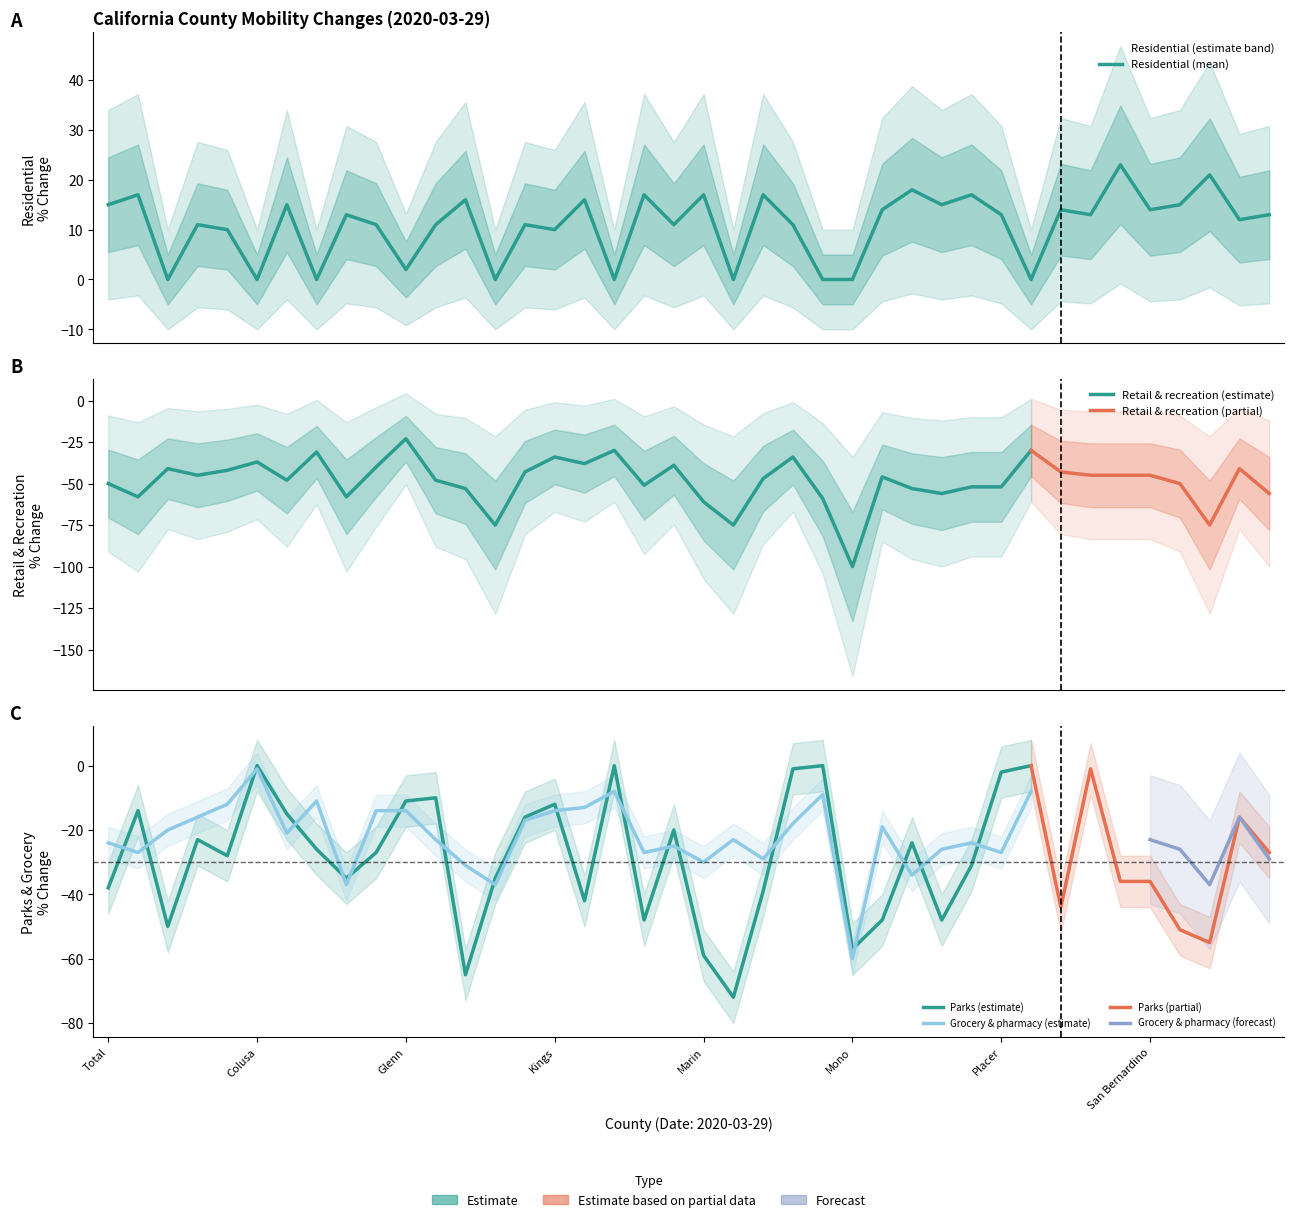

At which label is Grocery & pharmacy closest to -30?

Marin